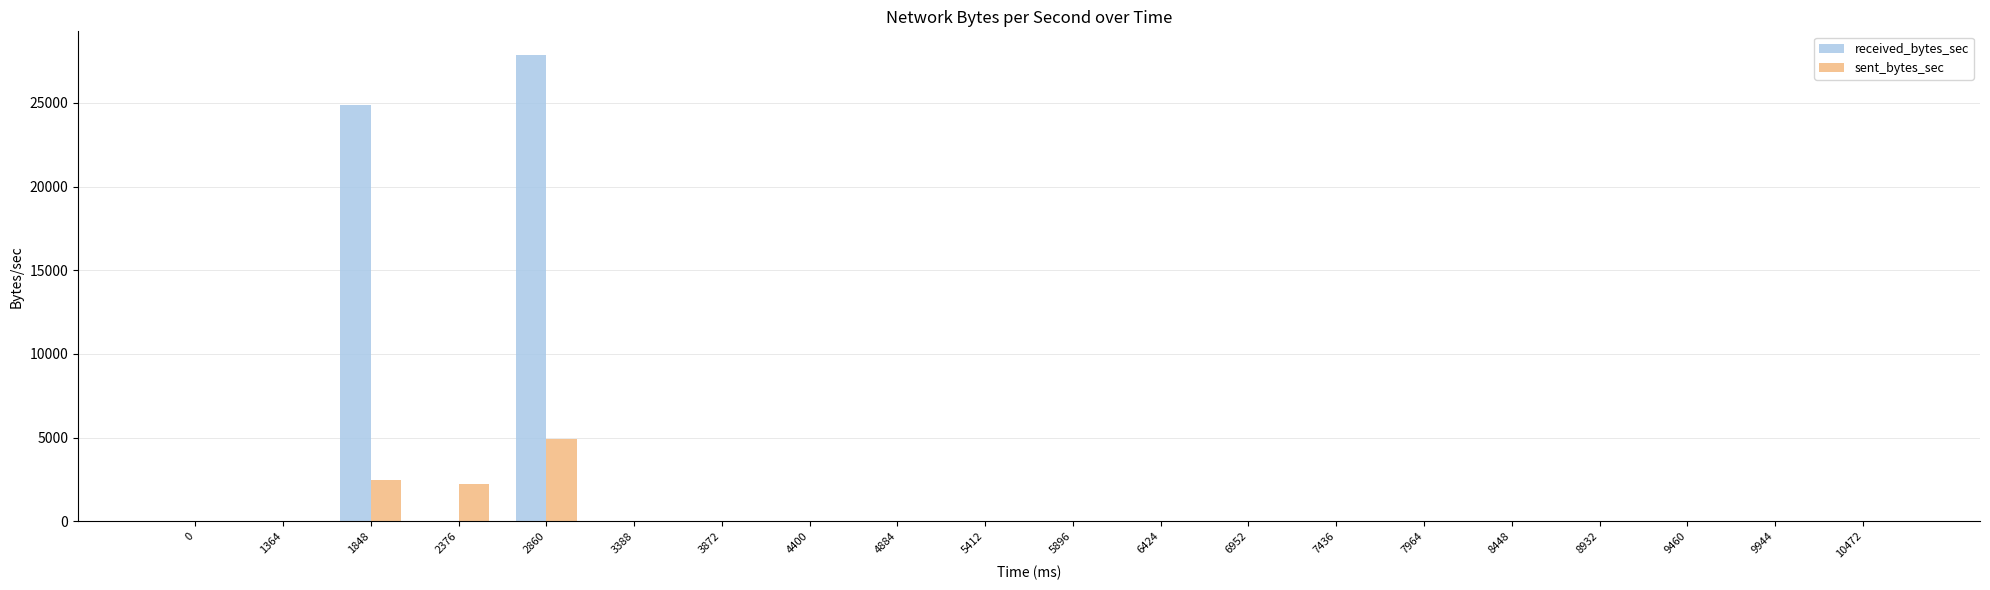

How many distinct data groups are displayed?

2